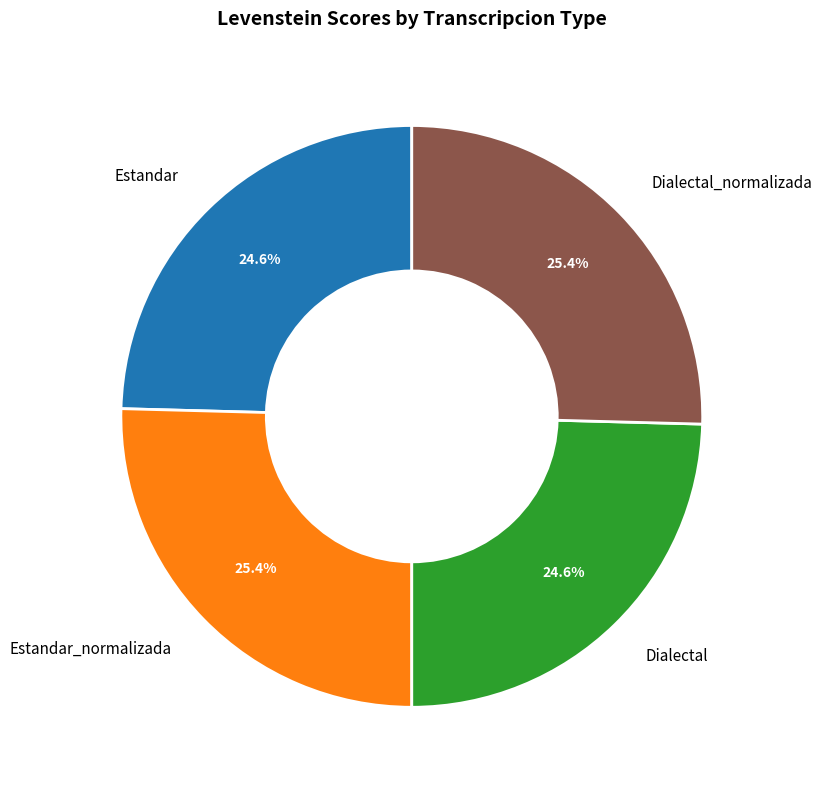

To the nearest percent, what is the combined percentage of Estandar and Estandar_normalizada?

50%